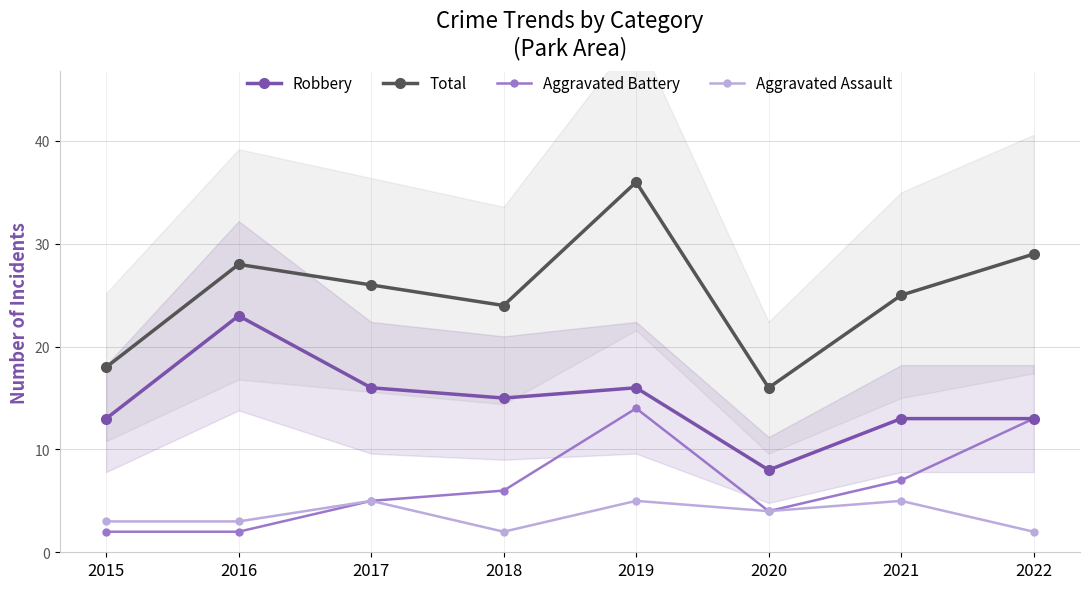

How many interior local peaks does the Aggravated Battery series have?

1